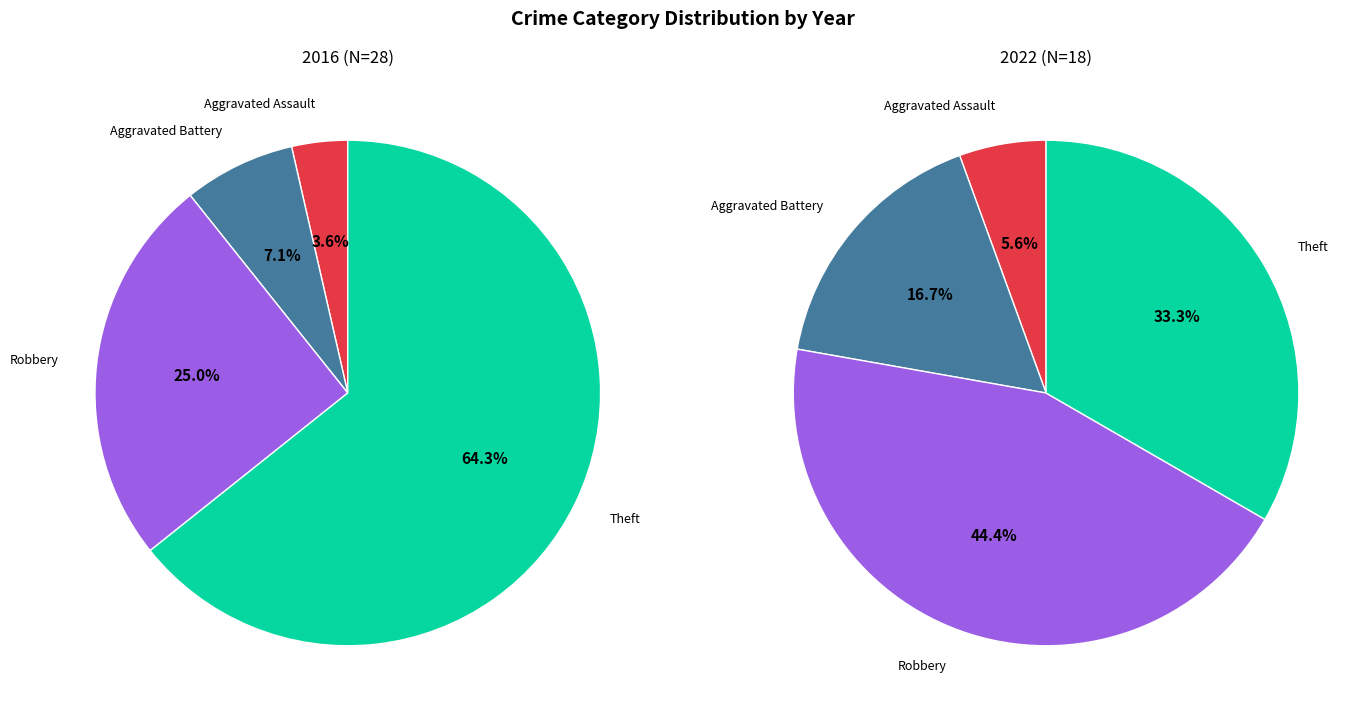

Count the number of slices in the pie.

4